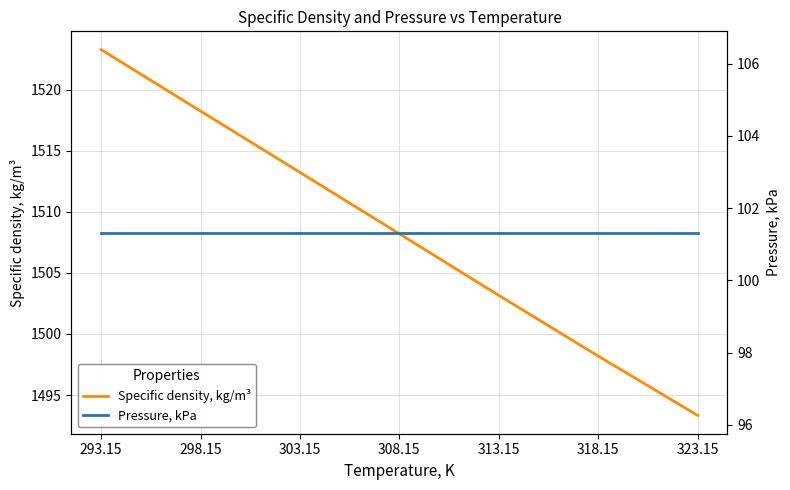

True or false: Specific density, kg/m³ and Pressure, kPa cross at least once.

False